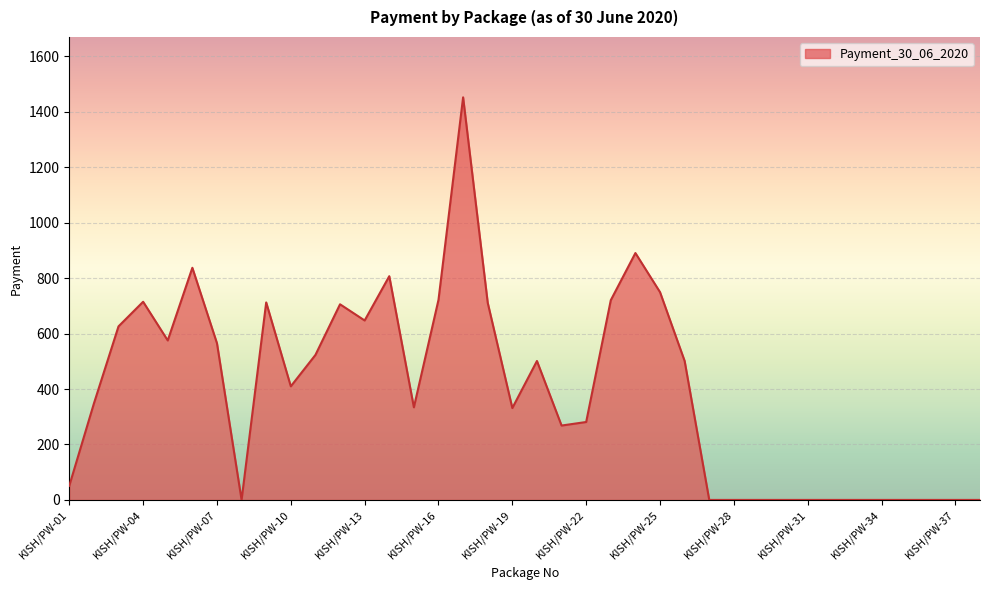

What is the difference between the maximum and minimum values?

1452.0